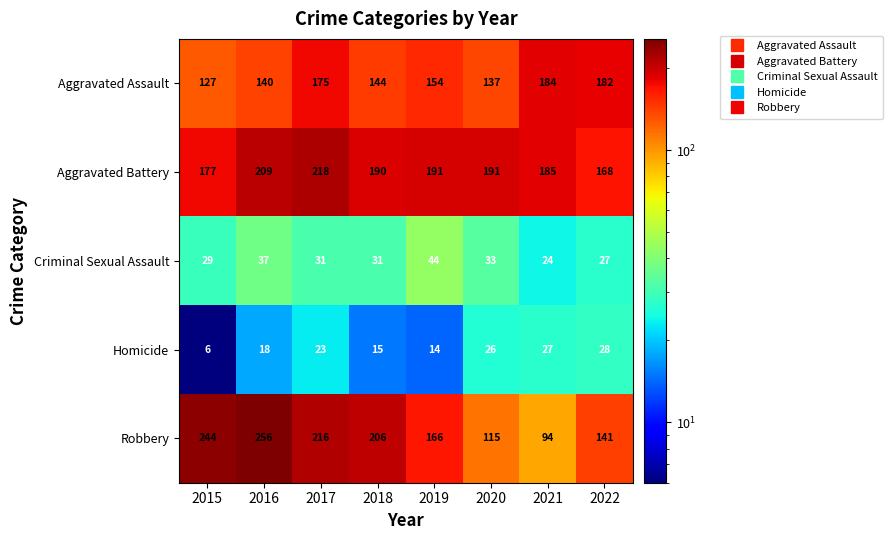

At how many categories does at least one series exceed 174?

8